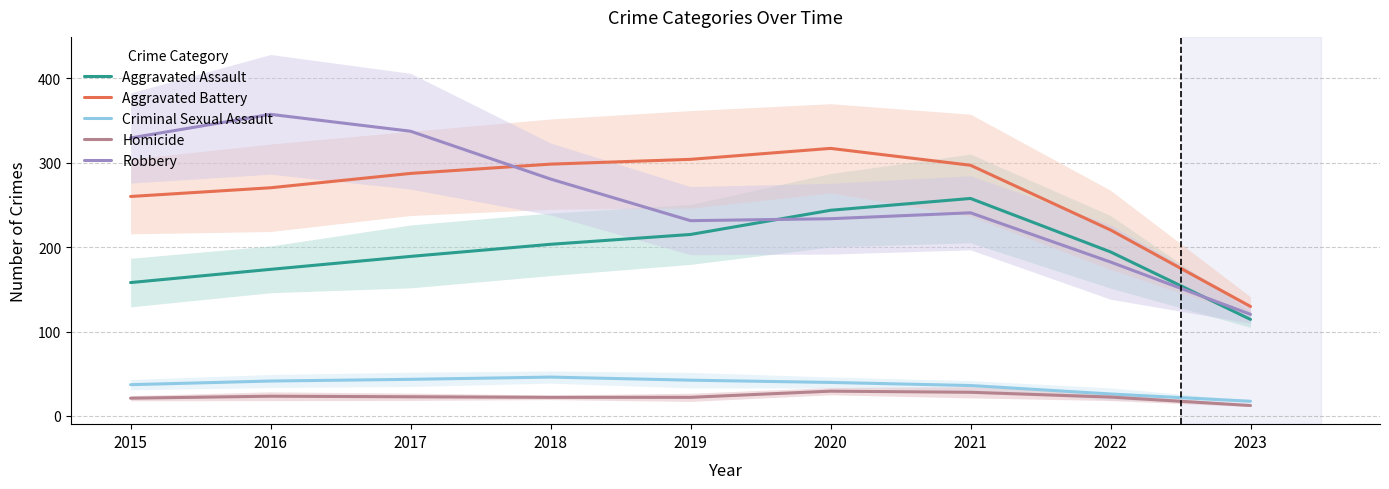

What is the sum of all Aggravated Battery values?

2384.0